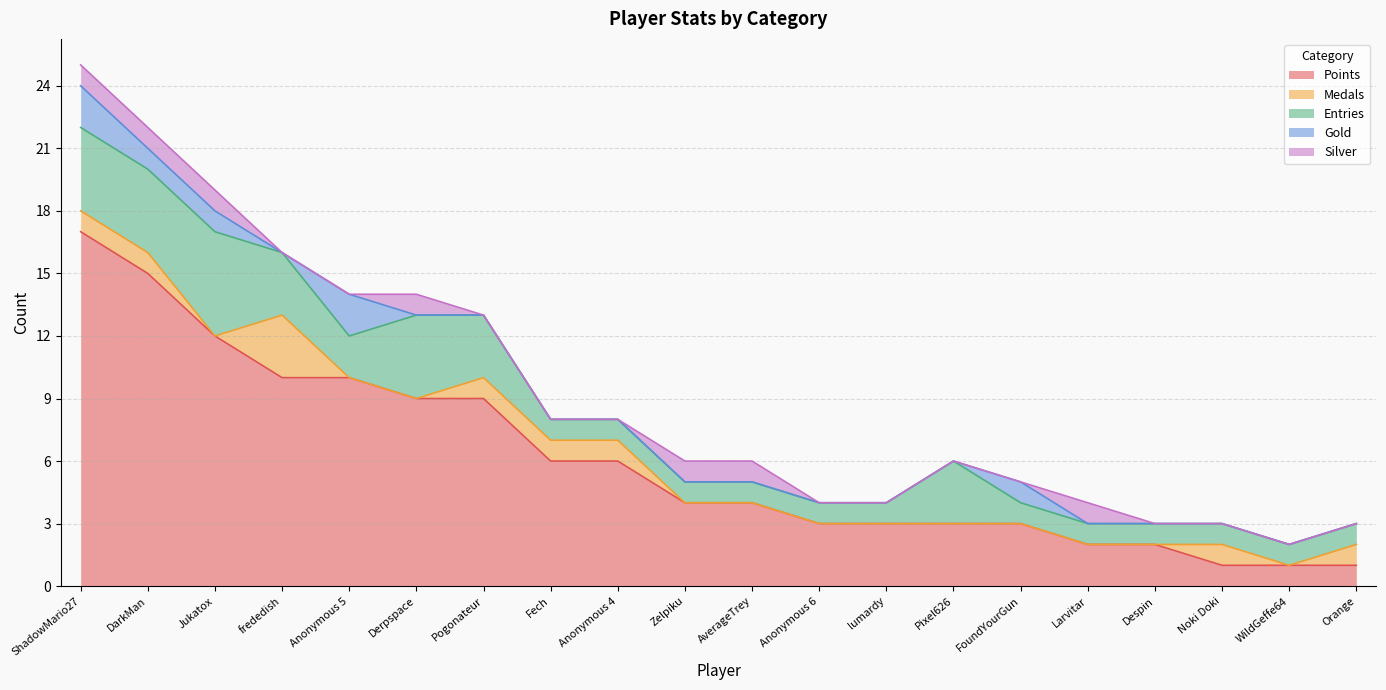

At which label is Entries closest to 3?

frededish